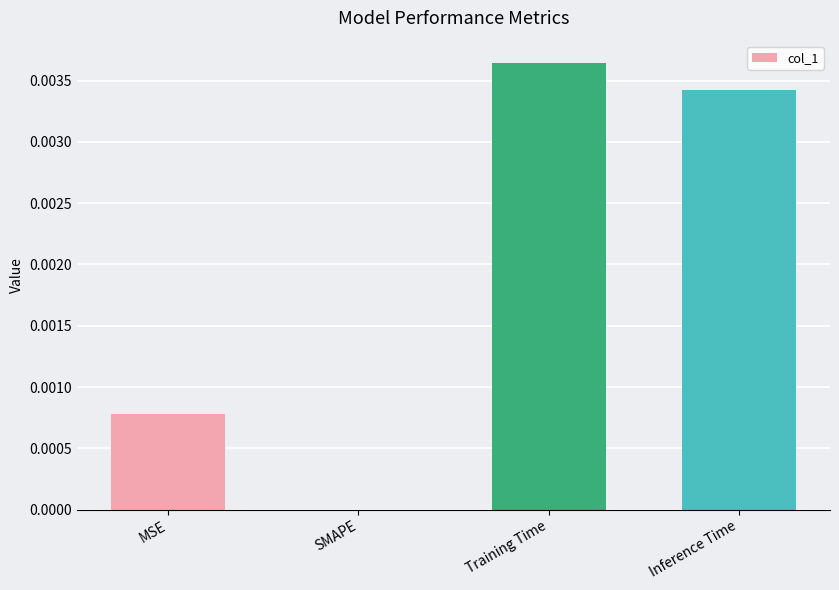

The chart shows a value of 0.0 at MSE. True or false?

True